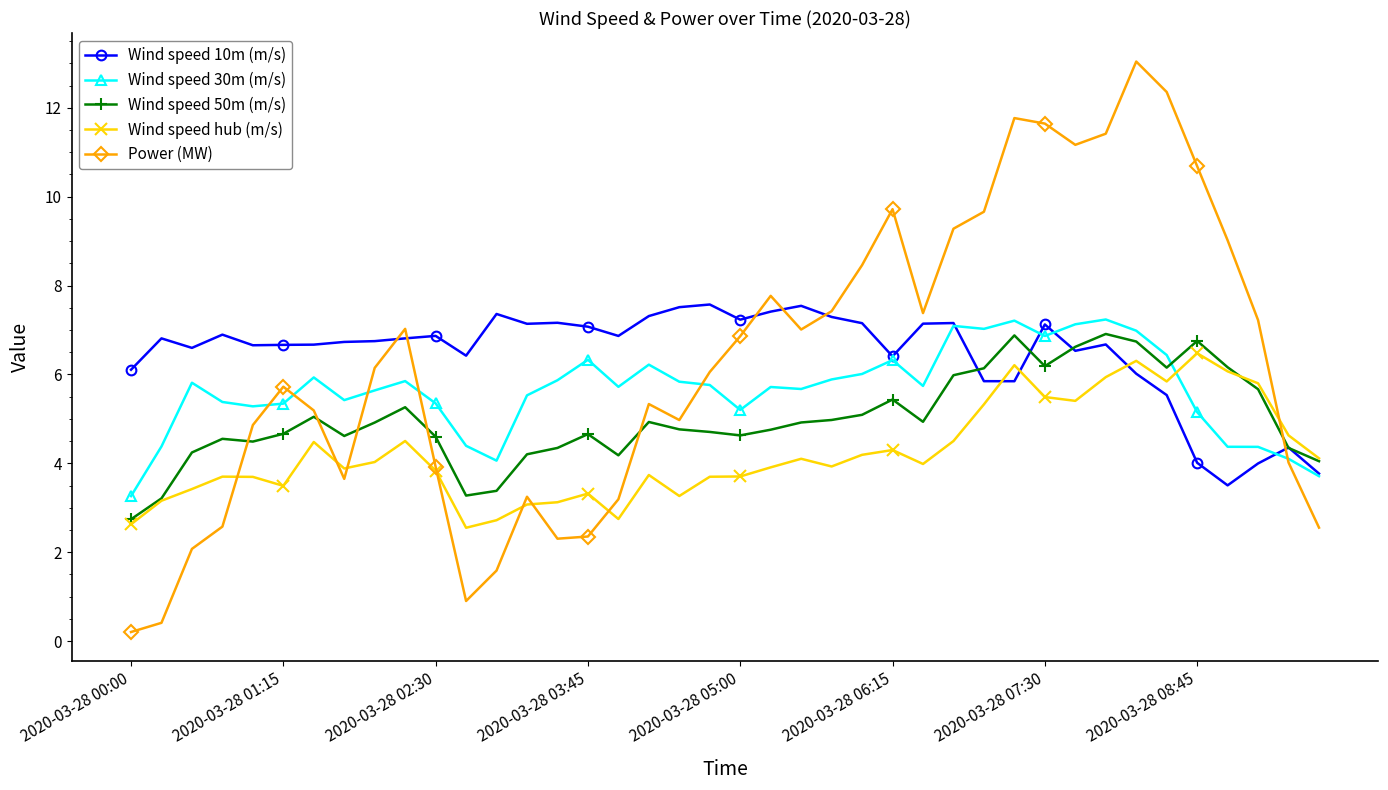

How many intersections are there between Wind speed 50m (m/s) and Power (MW)?

6